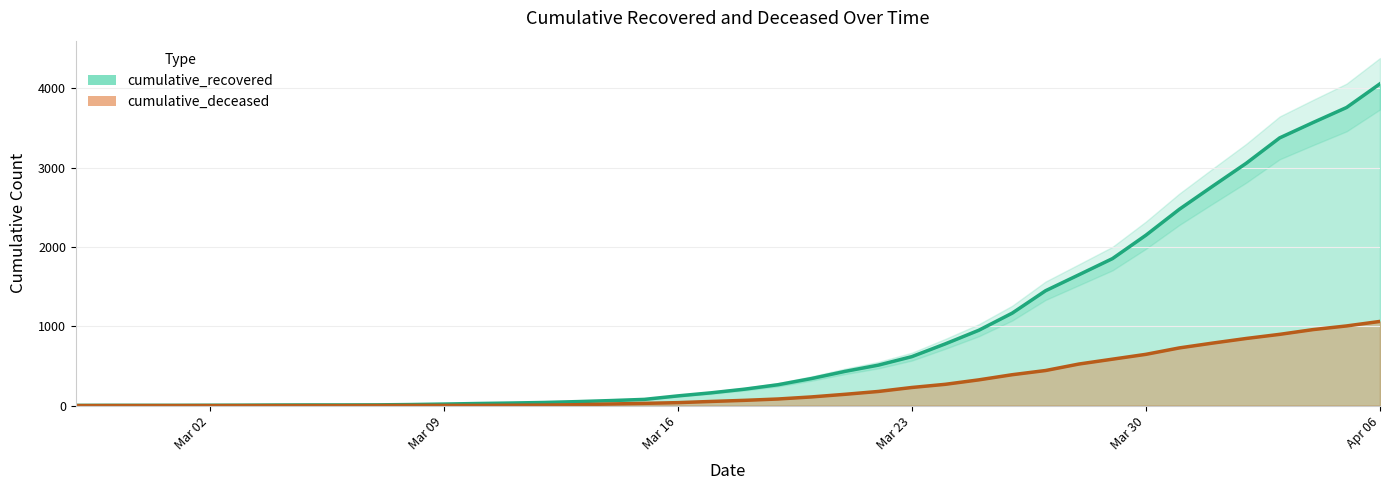

True or false: cumulative_recovered has more than 1 interior local peaks.

False